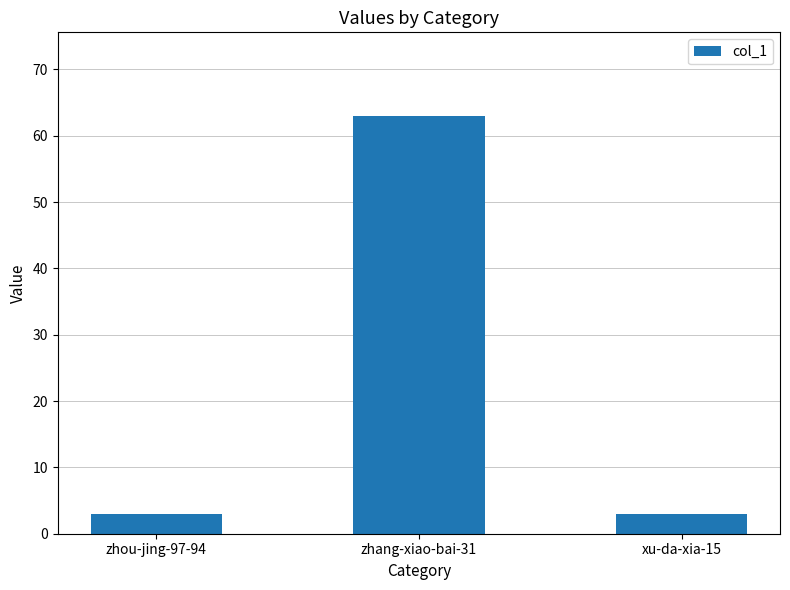

What is the average value?

23